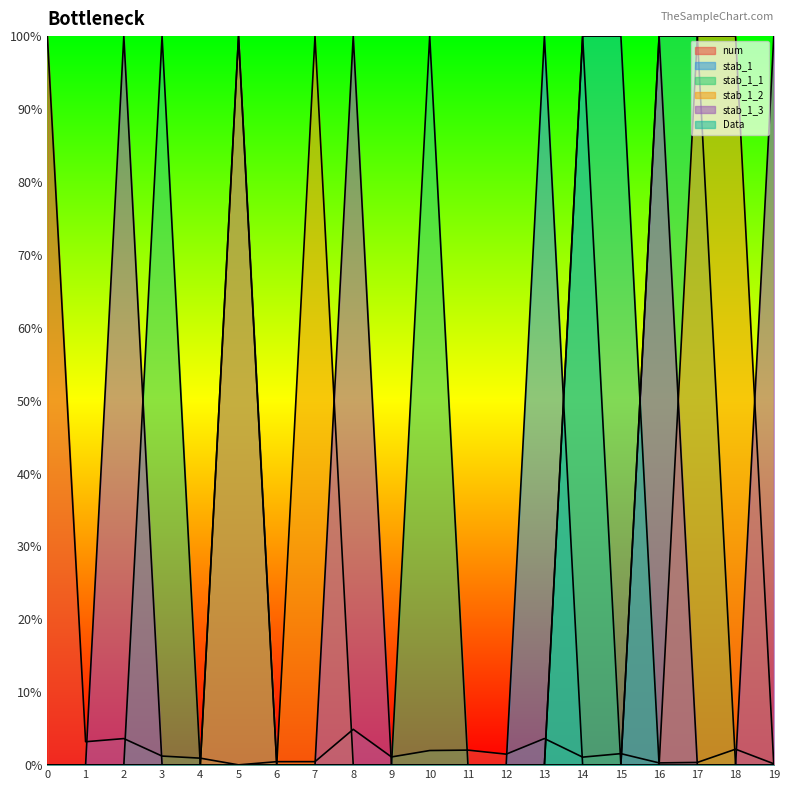

How many categories are shown in the chart?

20